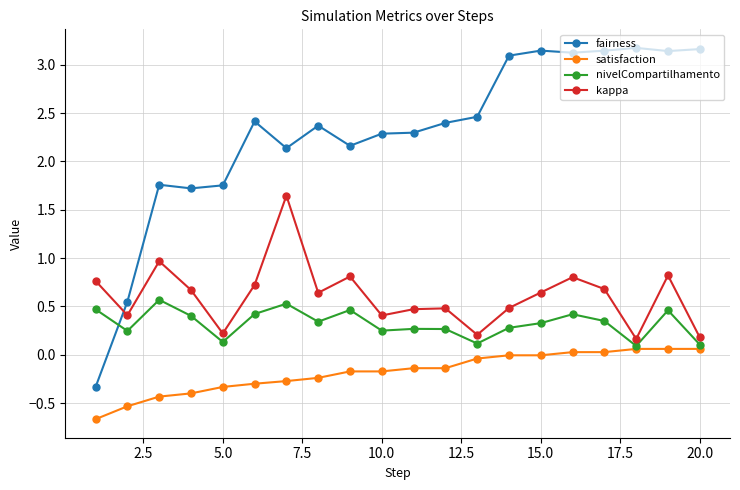

True or false: satisfaction and fairness cross at least once.

False